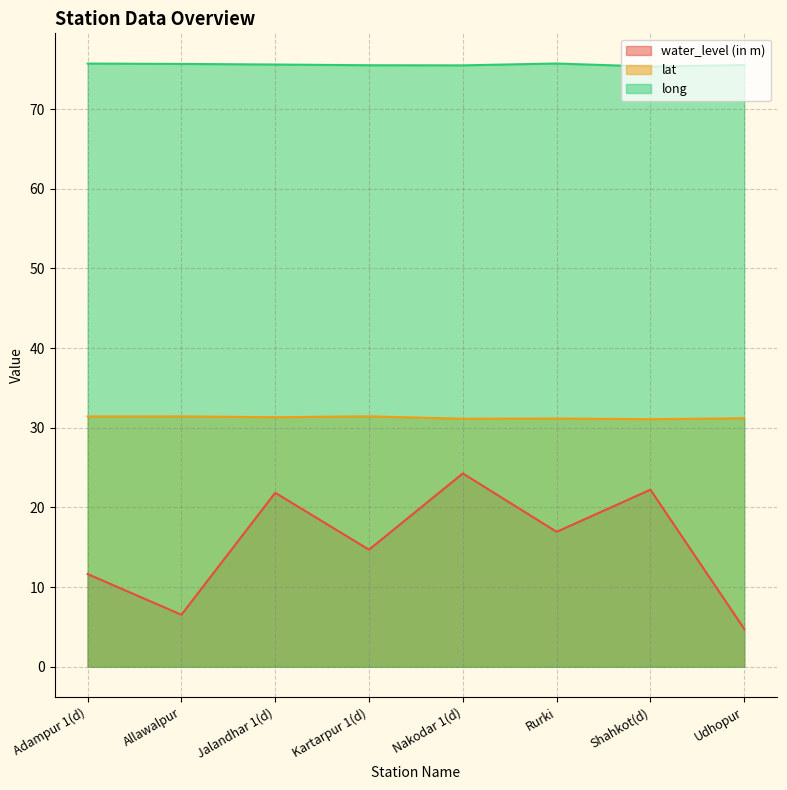

Where is water_level (in m) nearest to the value 14?

Kartarpur 1(d)